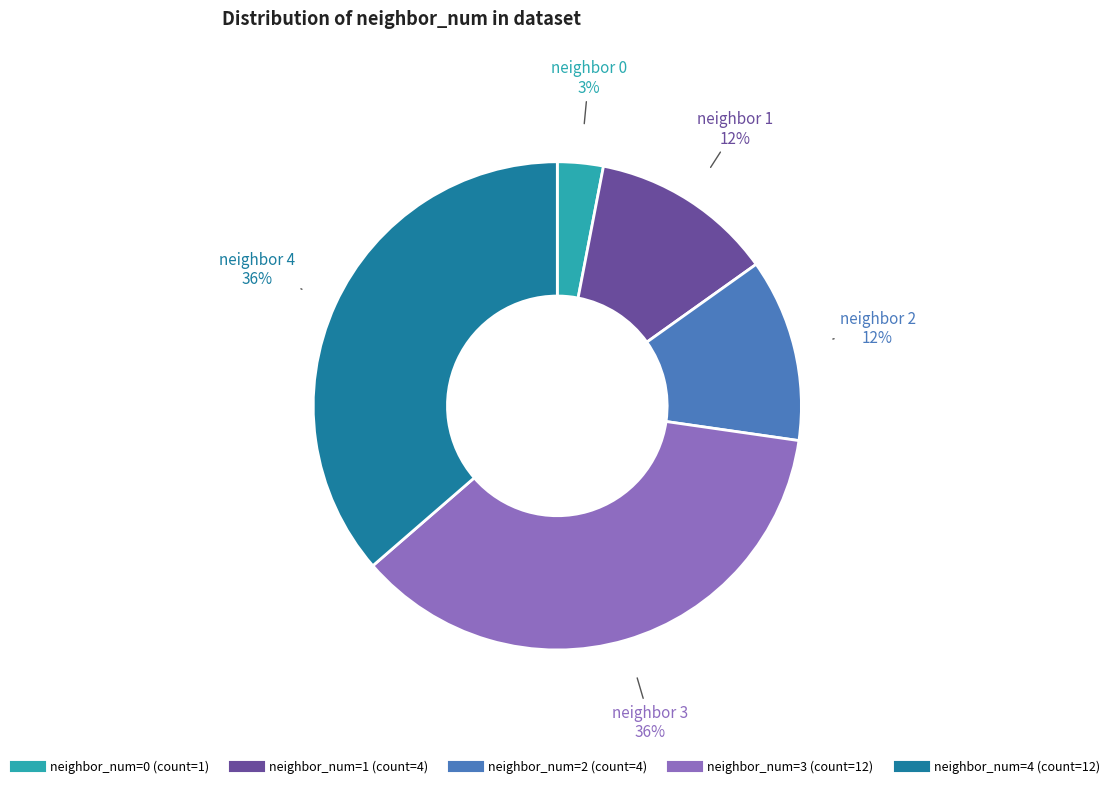

Does any single category account for the majority?

No